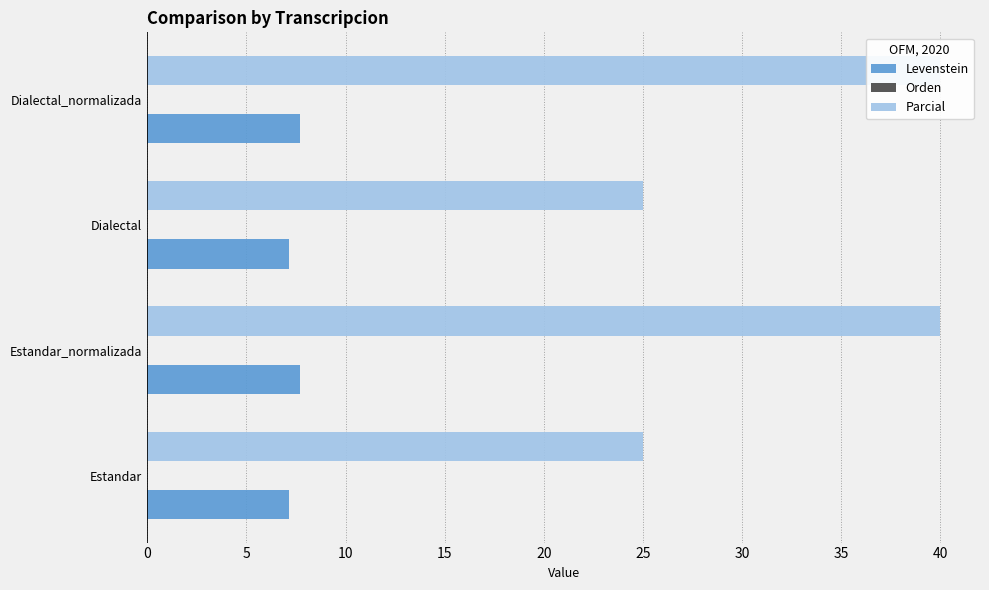

Is it true that Orden equals 0.2 at 0?

True